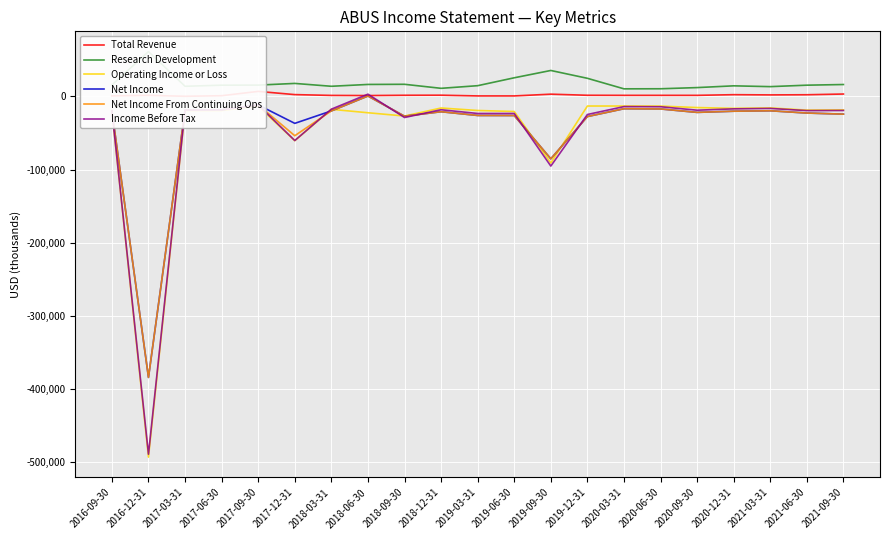

What are all the series names shown in the legend?

Total Revenue, Research Development, Operating Income or Loss, Net Income, Net Income From Continuing Ops, Income Before Tax